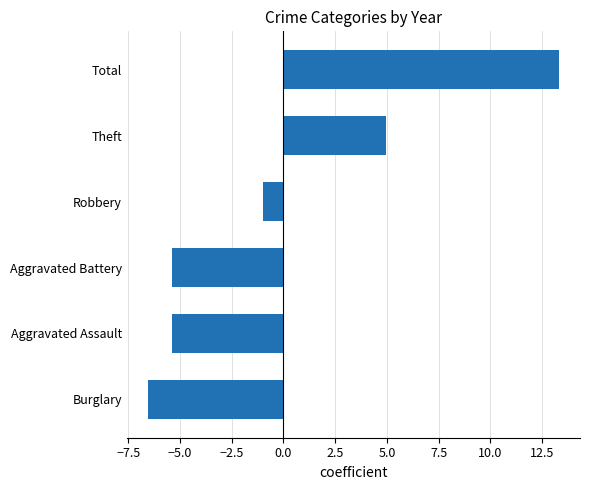

Is it true that the value at Total is 7.5?

False